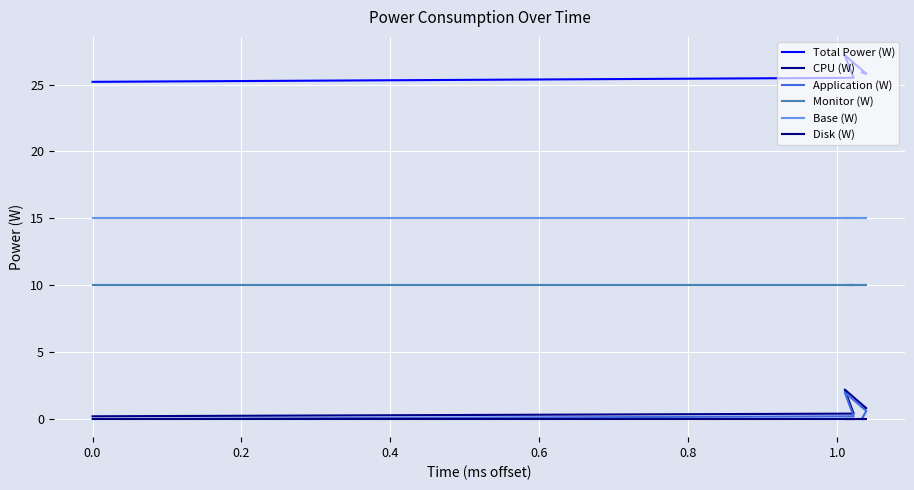

Does the chart display data point markers on the line(s)?

No